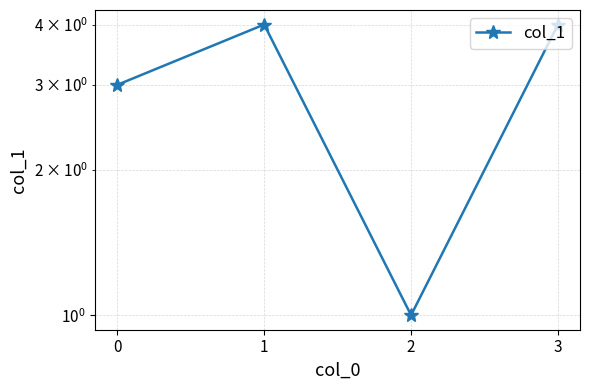

Rank the categories by value from highest to lowest.

1, 3, 0, 2